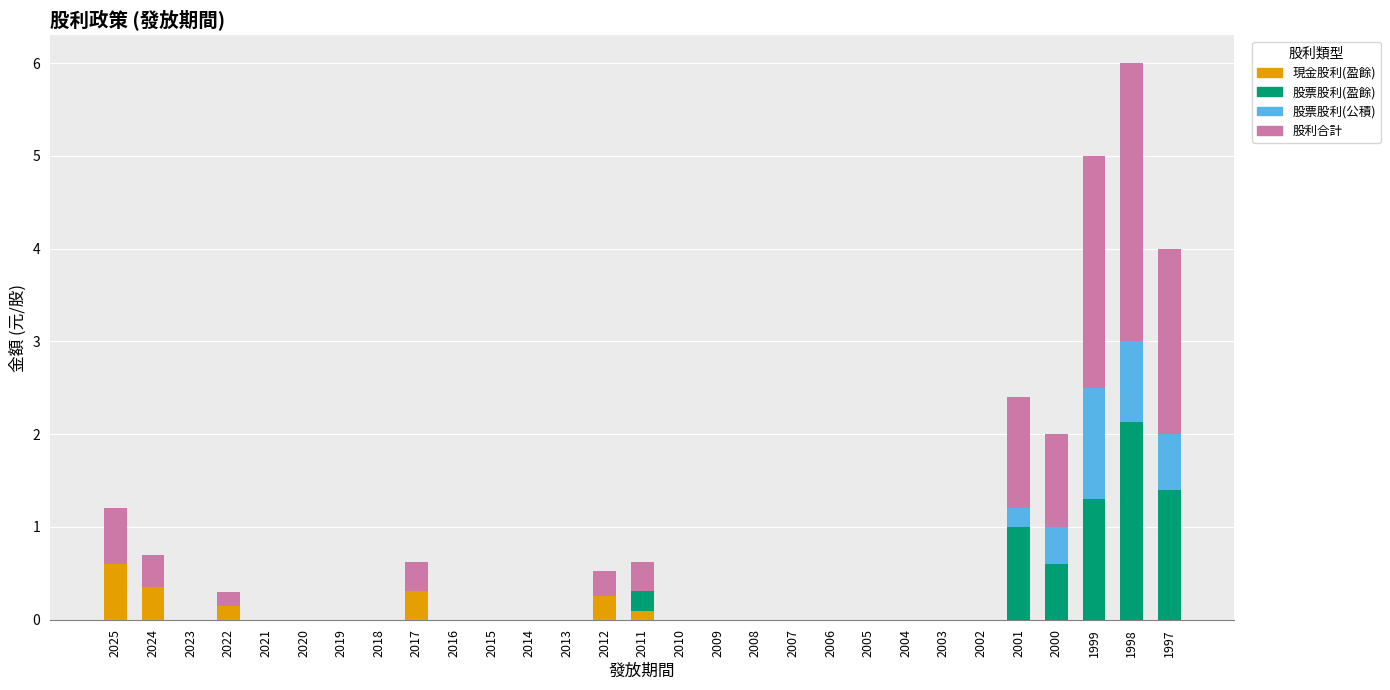

What is the sum of all 現金股利(盈餘) values?

1.8